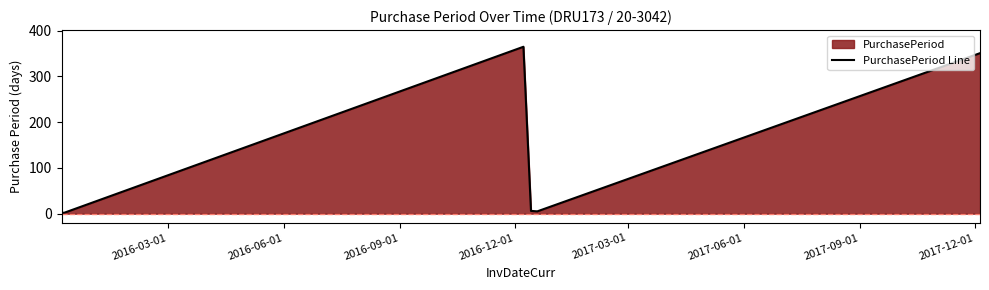

What is the difference between the maximum and minimum values?

364